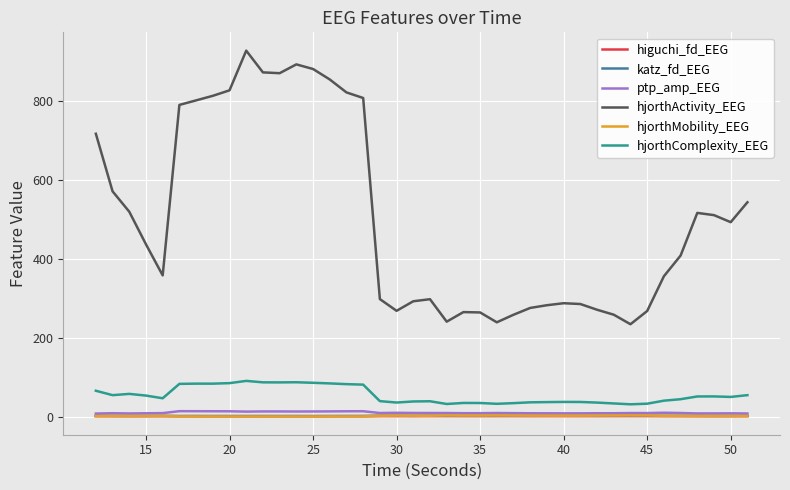

Count the number of categories in the chart.

40